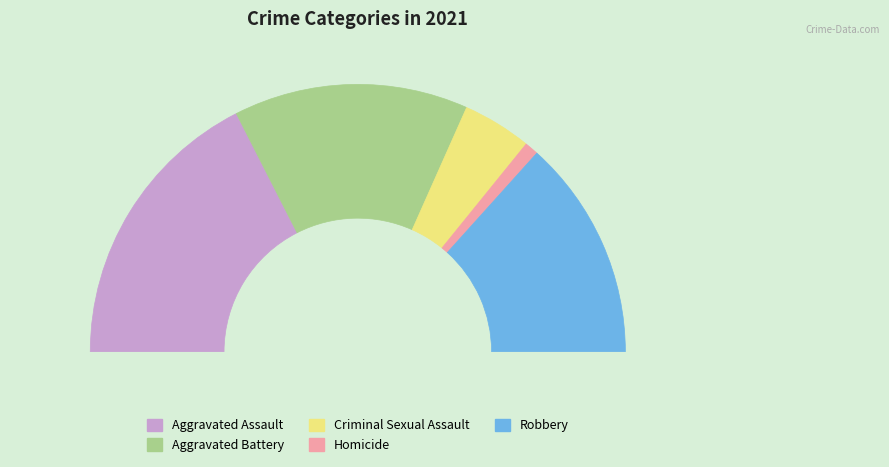

What percentage do Robbery and Criminal Sexual Assault together represent?

35.0%